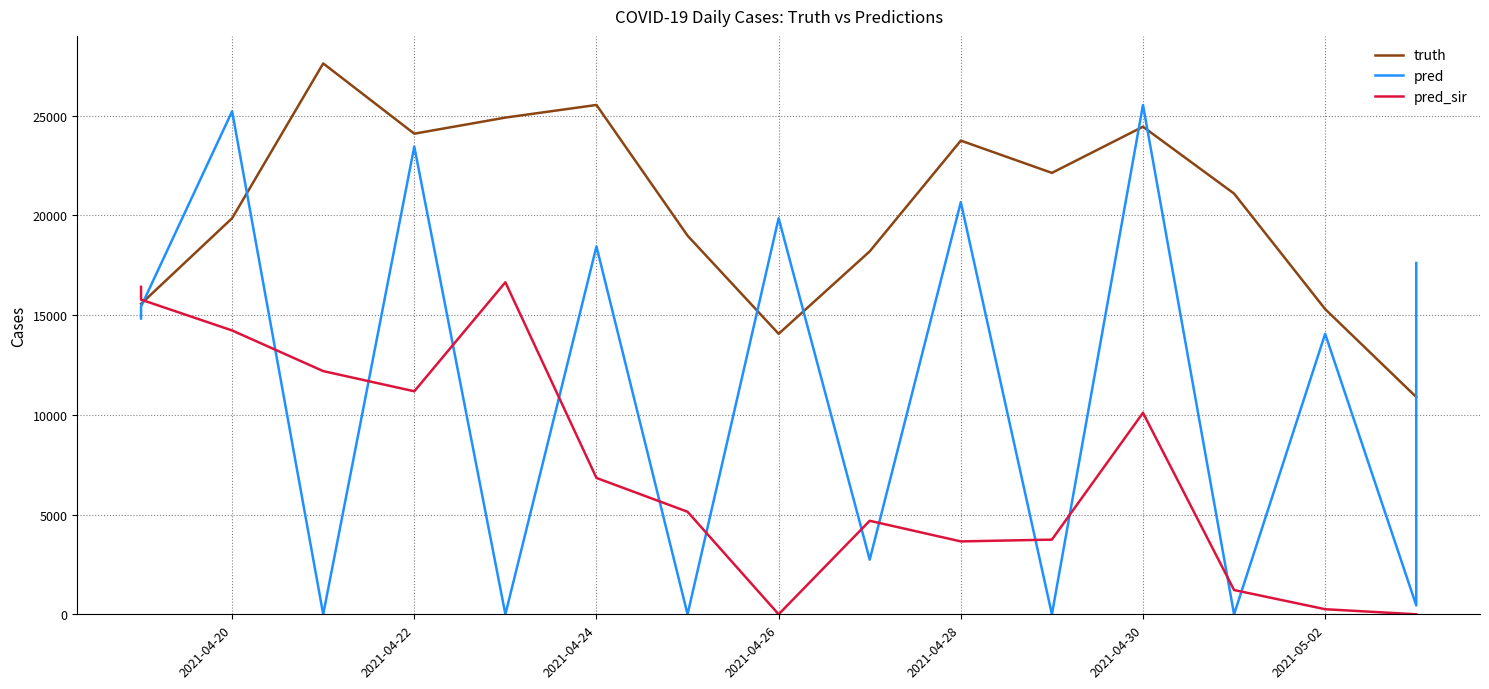

What position from the right is 2021-04-26?

9